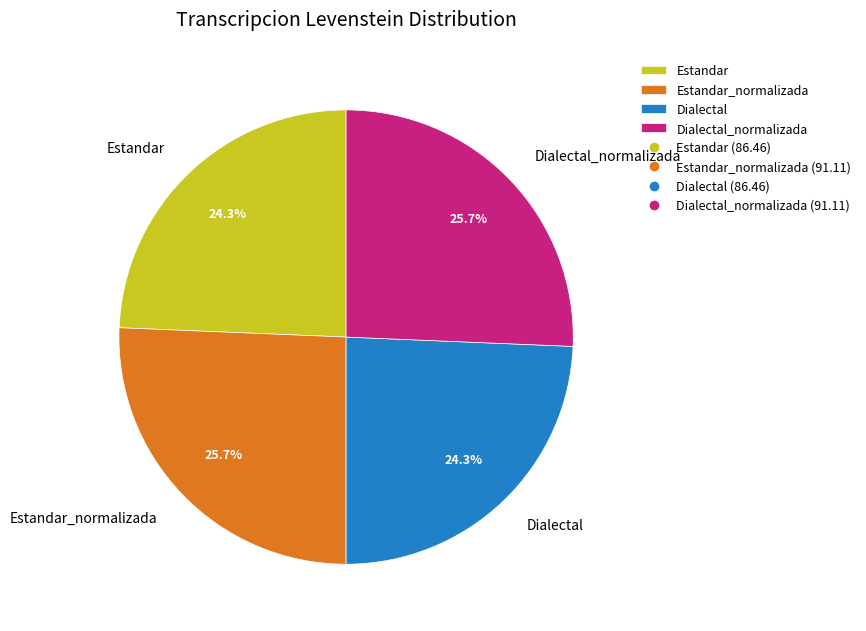

To the nearest percent, what is the average slice percentage?

25%